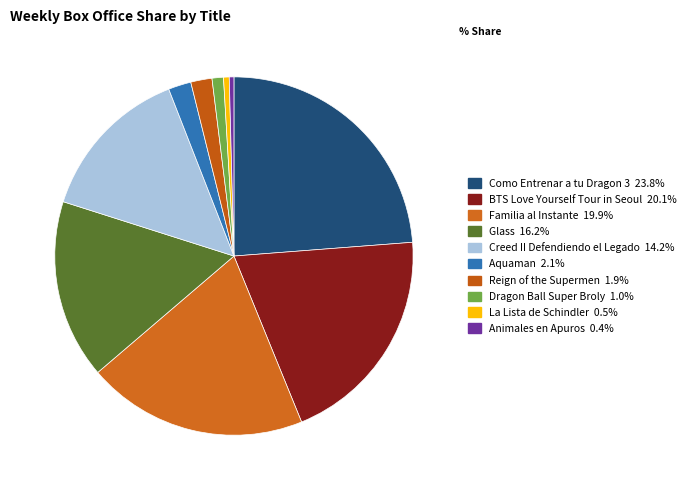

How many segments does this pie chart have?

10